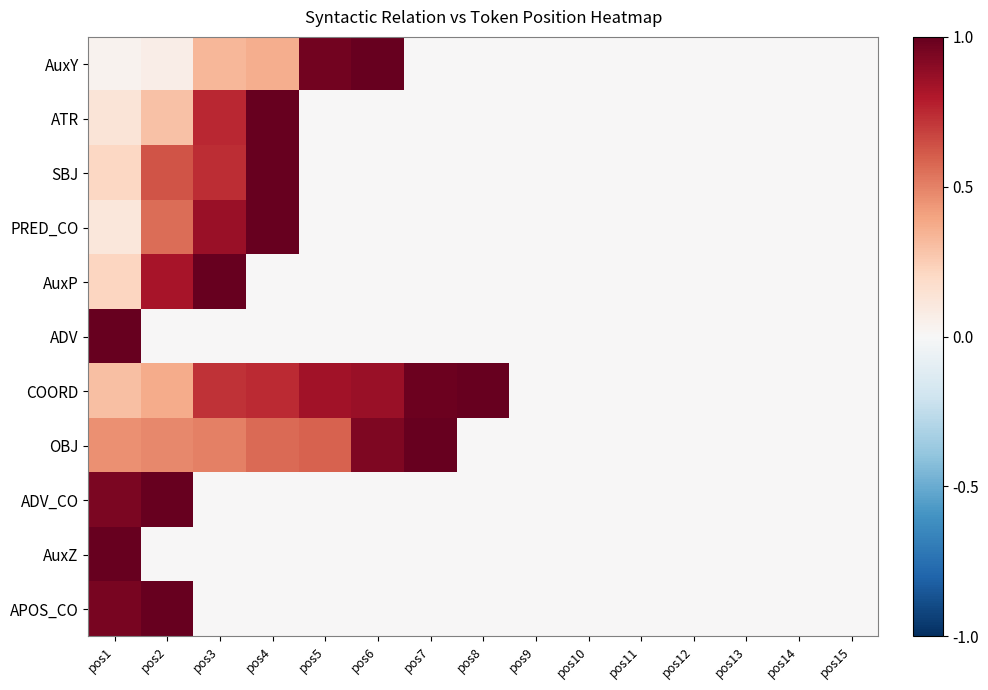

What is the total value across all series at pos8?

1.0